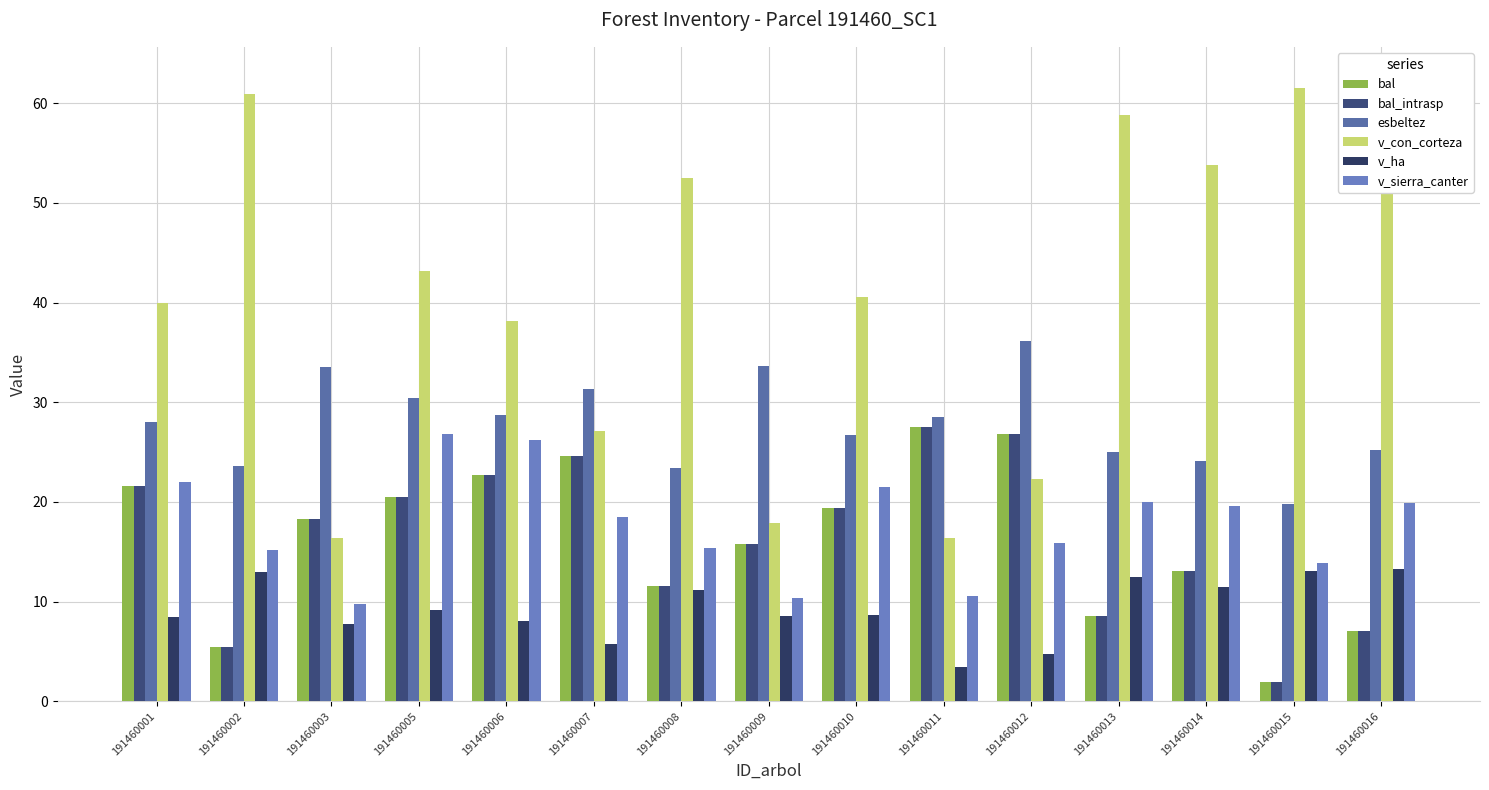

The value of bal at 191460010 is 8.6. True or false?

False